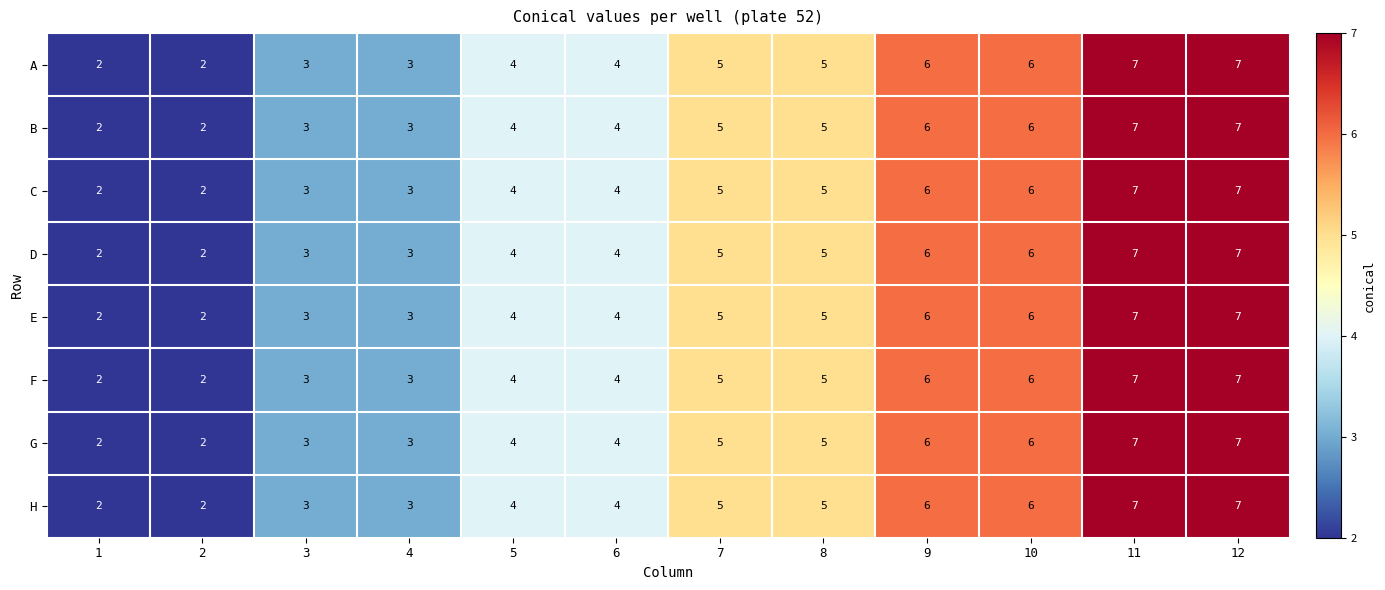

What is the difference between the D values at 11 and 3?

4